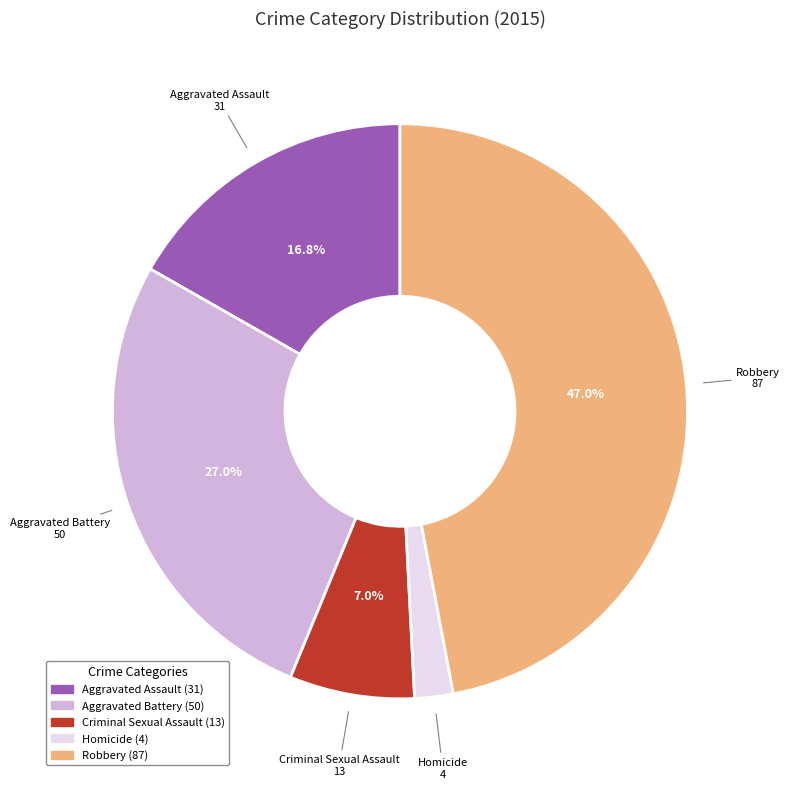

To the nearest percent, what is the difference between the largest and smallest slice percentages?

45%